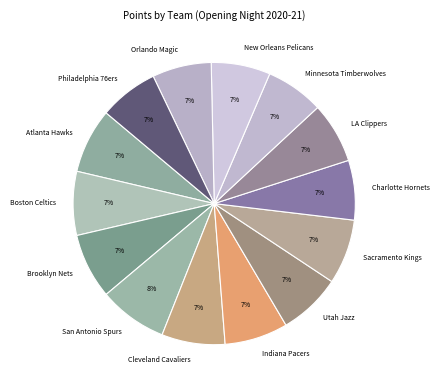

How many segments does this pie chart have?

14